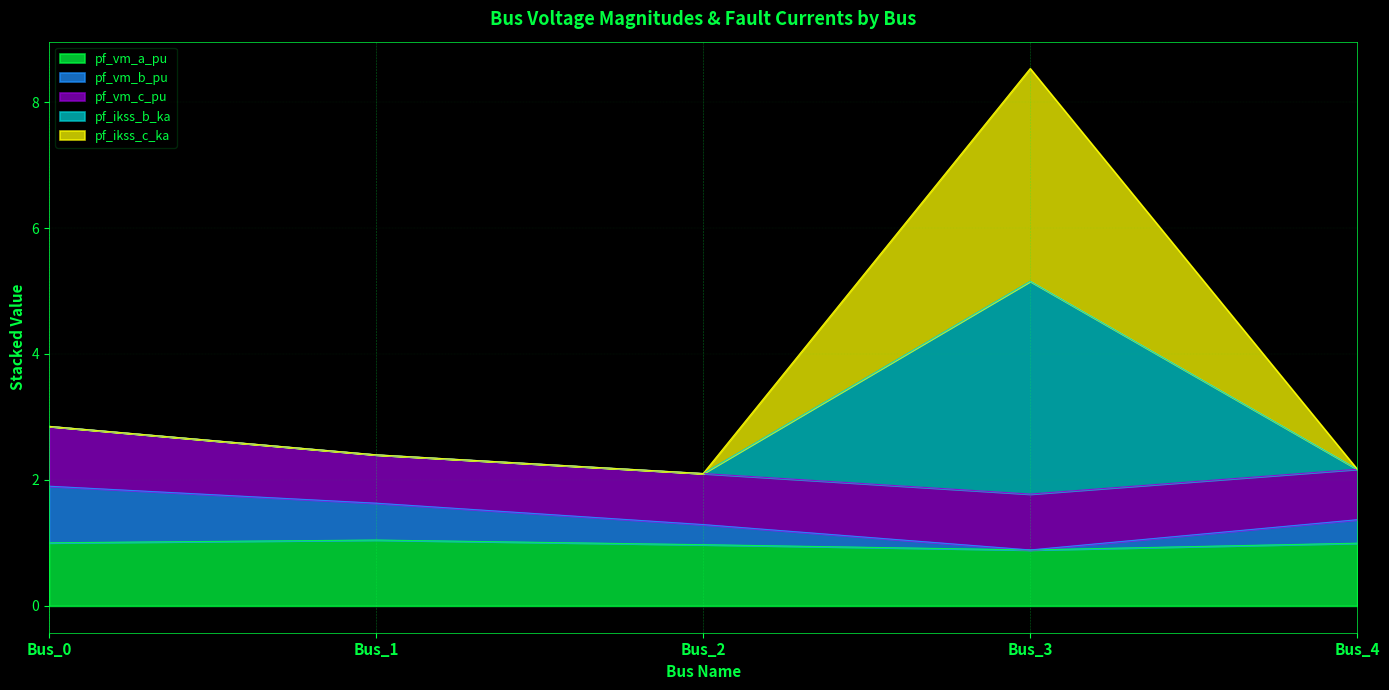

True or false: pf_ikss_b_ka and pf_vm_a_pu intersect in this chart.

False